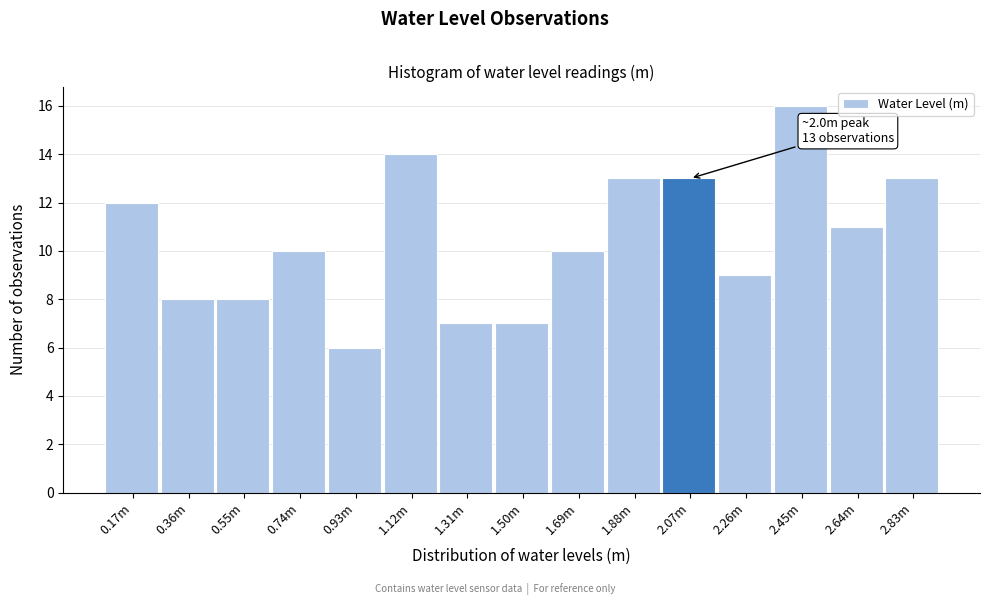

Reading left to right, extract all data points from this chart.

0.17m=12	0.36m=8	0.55m=8	0.74m=10	0.93m=6	1.12m=14	1.31m=7	1.50m=7	1.69m=10	1.88m=13	2.07m=13	2.26m=9	2.45m=16	2.64m=11	2.83m=13